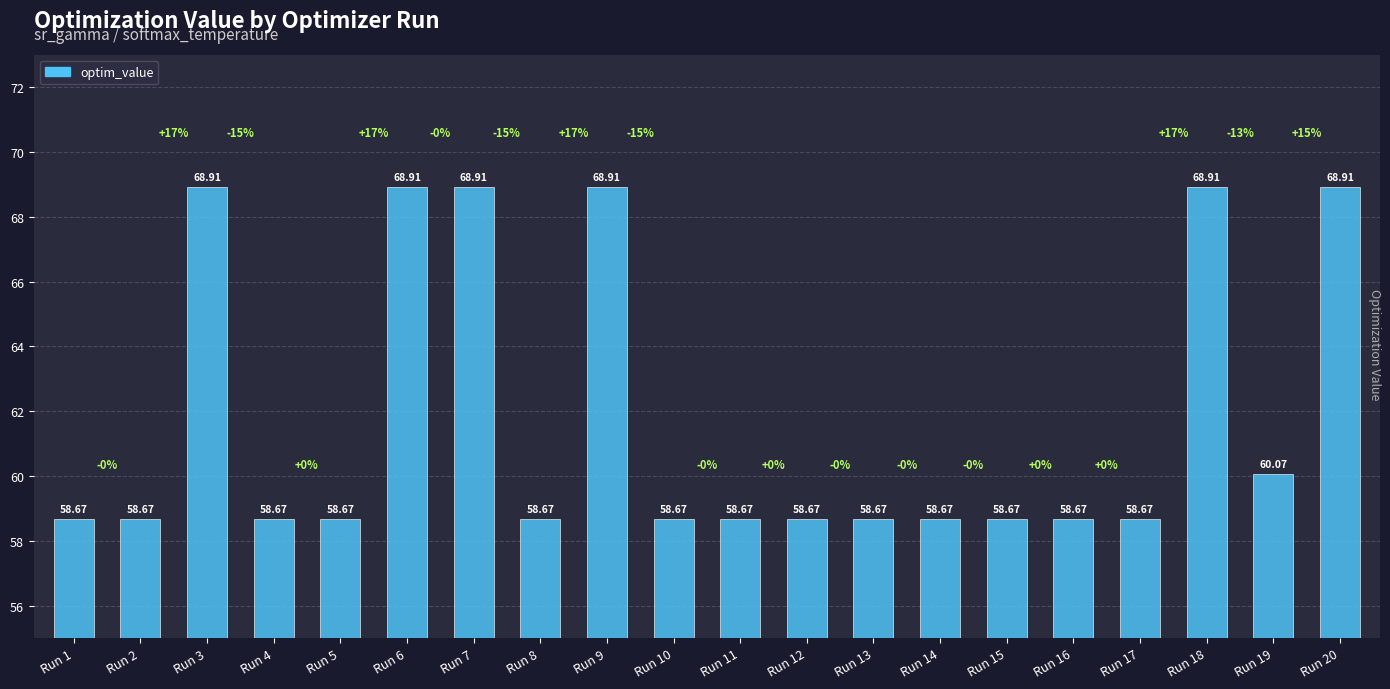

What is the value of the 8th bar from the left?

58.7